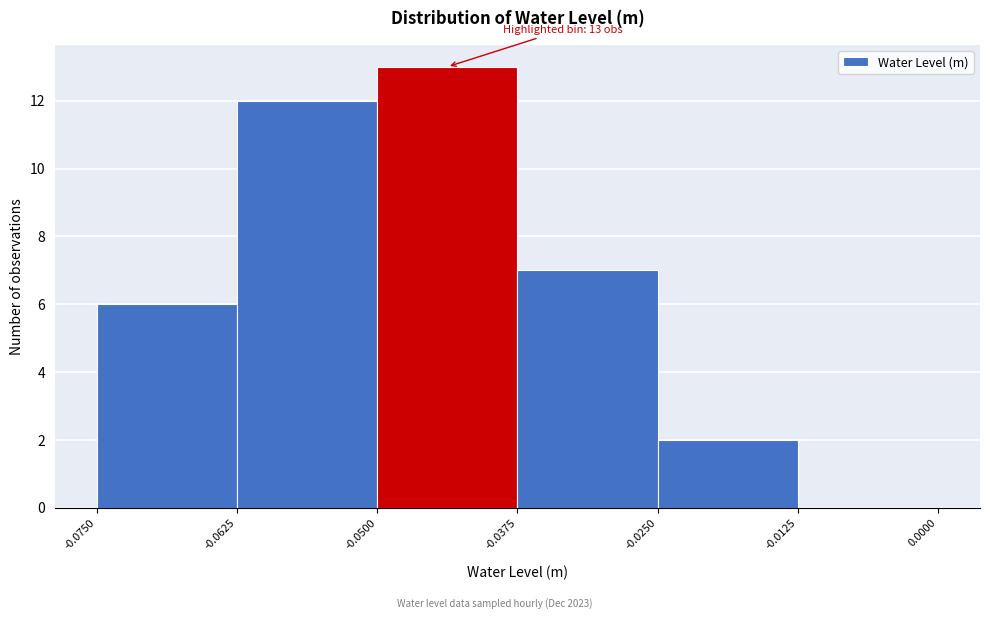

Which range on the x-axis has the tallest bar?

-0.0500 to -0.0375